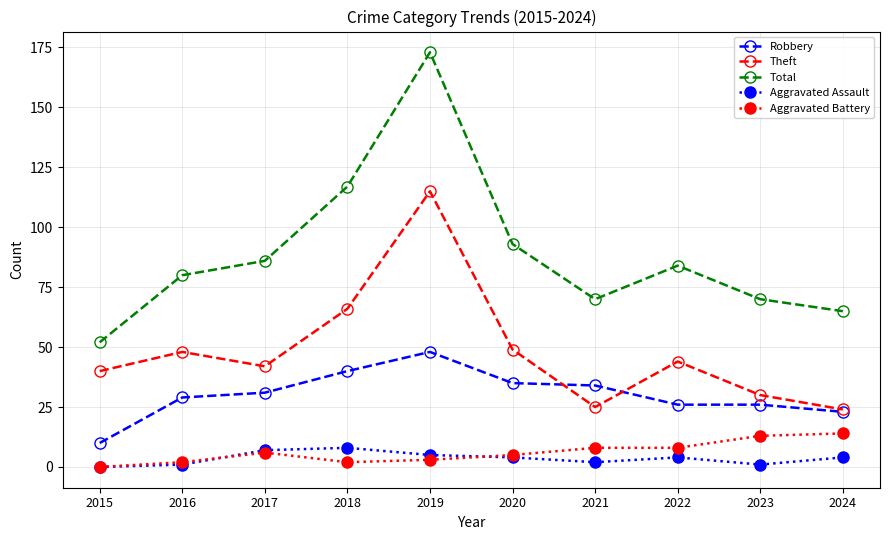

How many lines are shown in the chart?

5